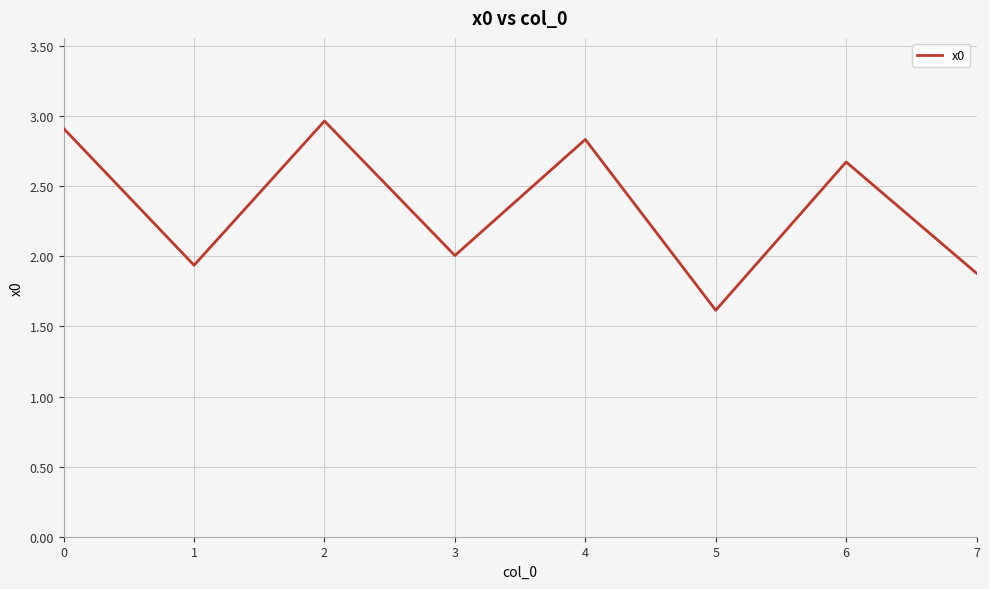

List the labels in order of value, largest first.

2, 0, 4, 6, 3, 1, 7, 5